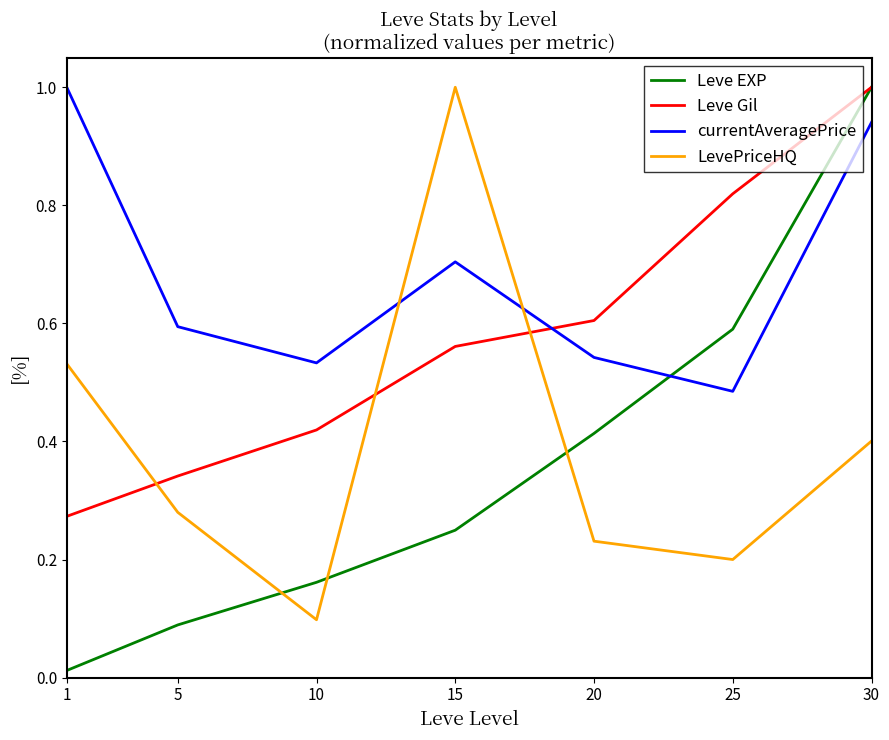

Which series has the widest spread of values?

Leve EXP